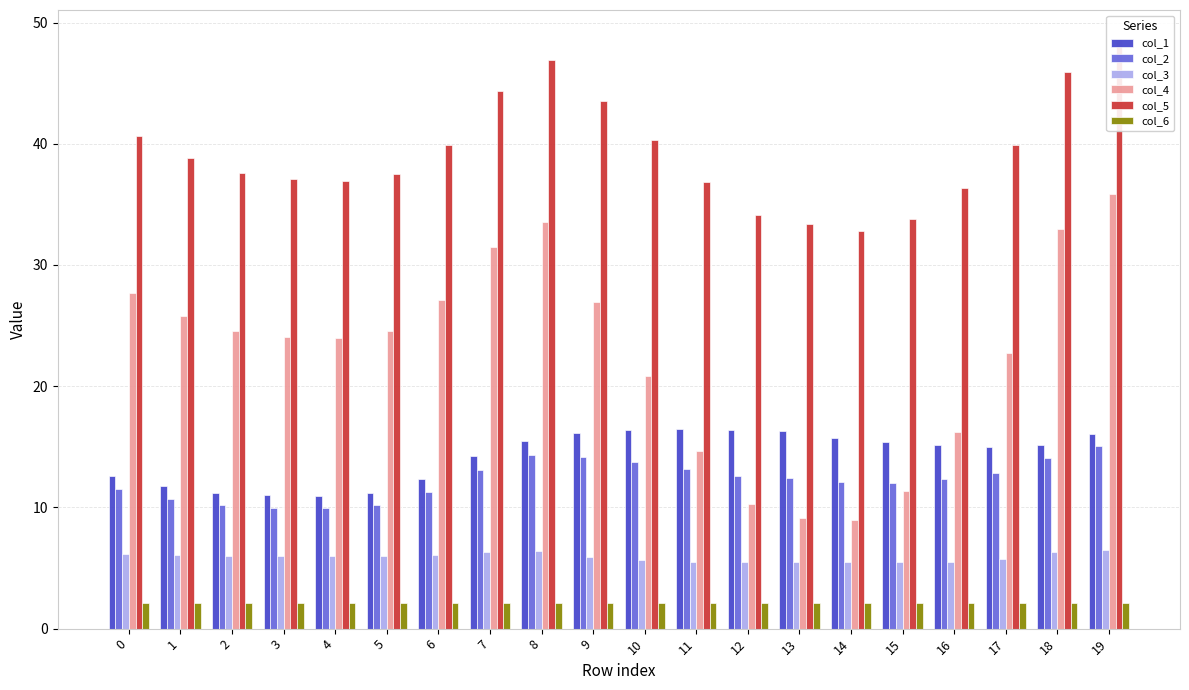

How many distinct data groups are displayed?

6